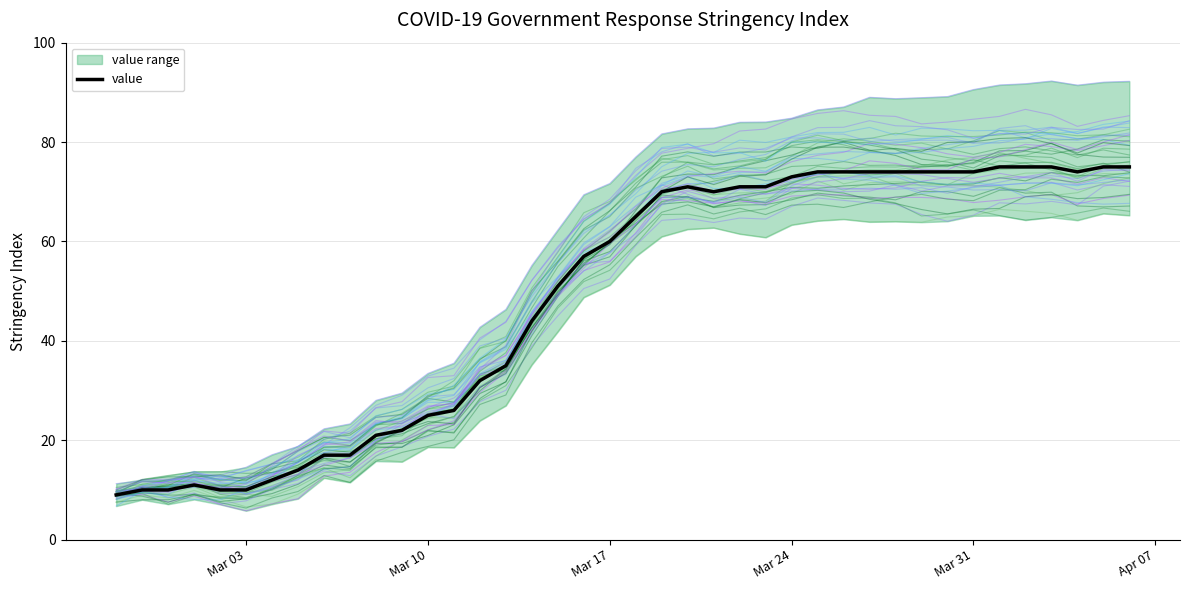

Is this an area chart (filled region under the line)?

No